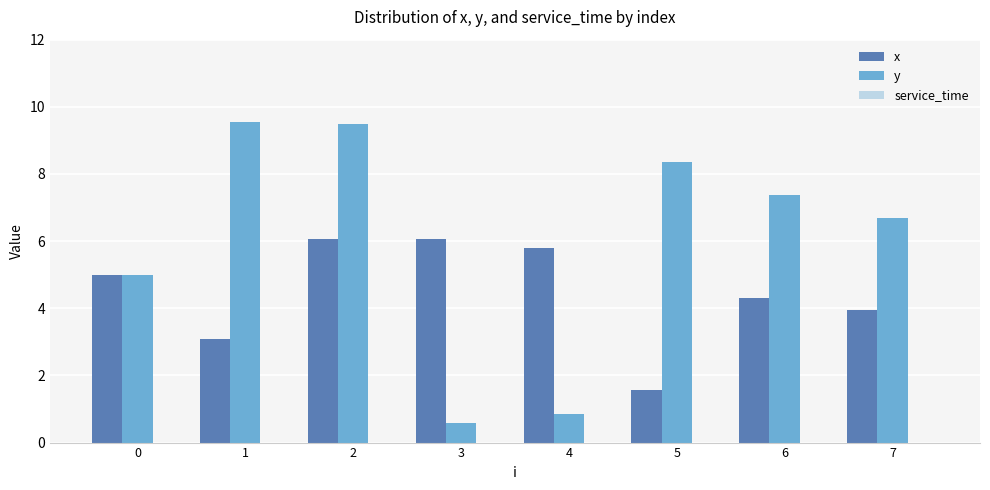

What is the lowest value of the x series?

1.6